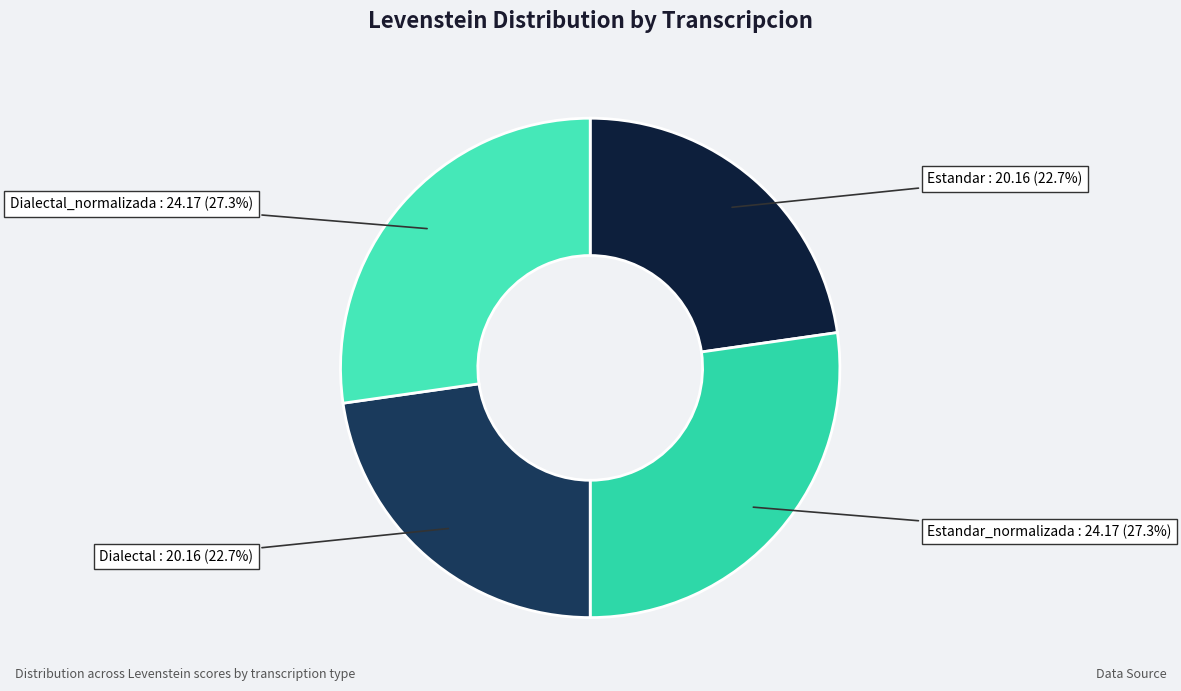

How many segments does this pie chart have?

4